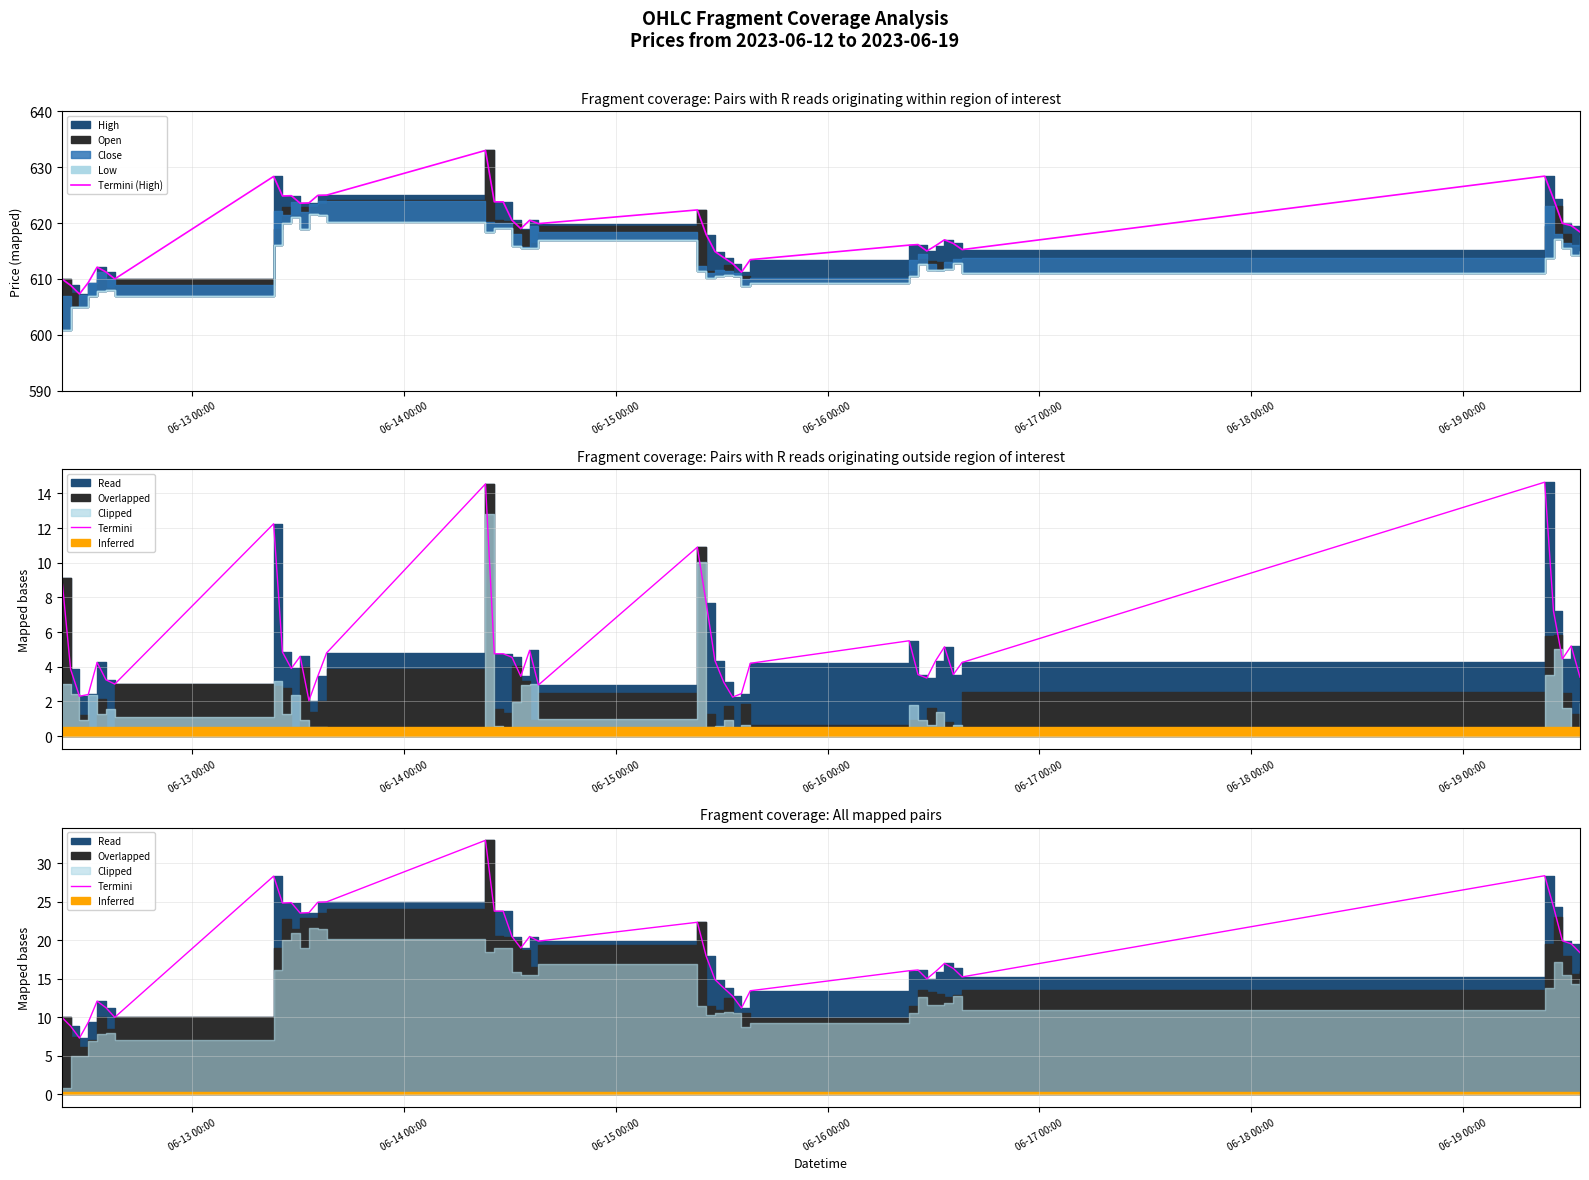

Reading left to right, what are all the values shown in this chart?

Termini (High): 610.0	608.9	607.3	609.4	612.1	611.2	610.0	628.4	624.9	624.9	623.5	623.6	625.0	625.0	633.0	623.8	623.8	620.5	619.0	620.5	619.9	622.4	618.0	614.9	613.8	612.8	611.2	613.5	616.0	616.1	615.0	616.0	617.0	616.4	615.2	628.4	624.4	620.0	619.5	618.4
Termini: 10.0	8.9	7.3	9.4	12.1	11.2	10.0	28.4	24.9	24.9	23.5	23.6	25.0	25.0	33.0	23.8	23.8	20.5	19.0	20.5	19.9	22.4	18.0	14.9	13.8	12.8	11.2	13.5	16.0	16.1	15.0	16.0	17.0	16.4	15.2	28.4	24.4	20.0	19.5	18.4